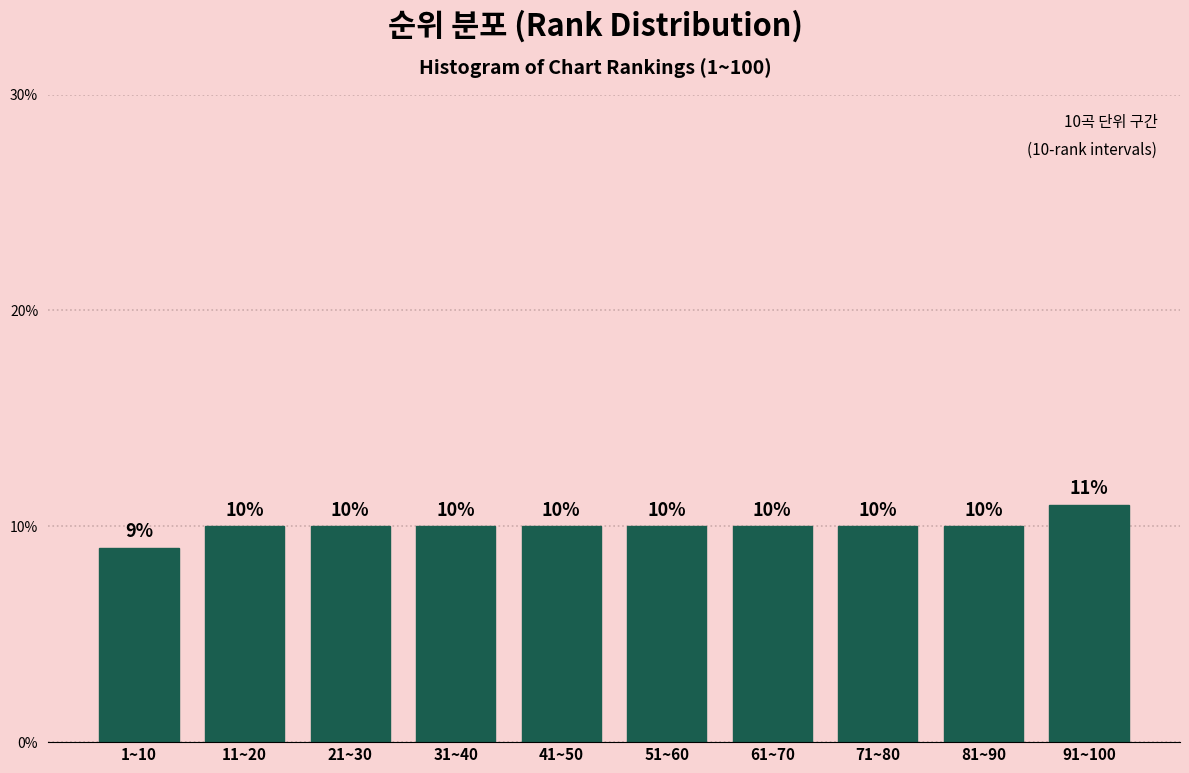

Reading left to right, what are all the values shown in this chart?

1~10=9	11~20=10	21~30=10	31~40=10	41~50=10	51~60=10	61~70=10	71~80=10	81~90=10	91~100=11